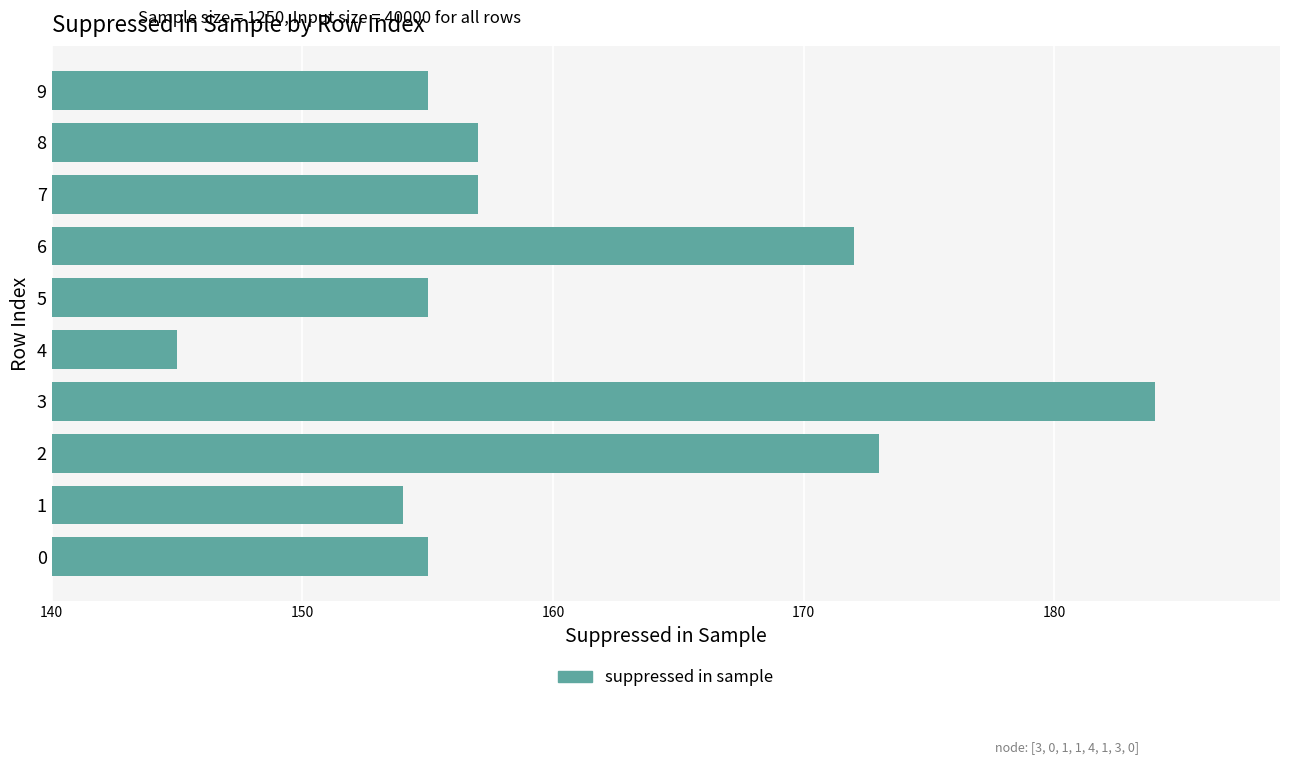

The value at 7 is 210. True or false?

False